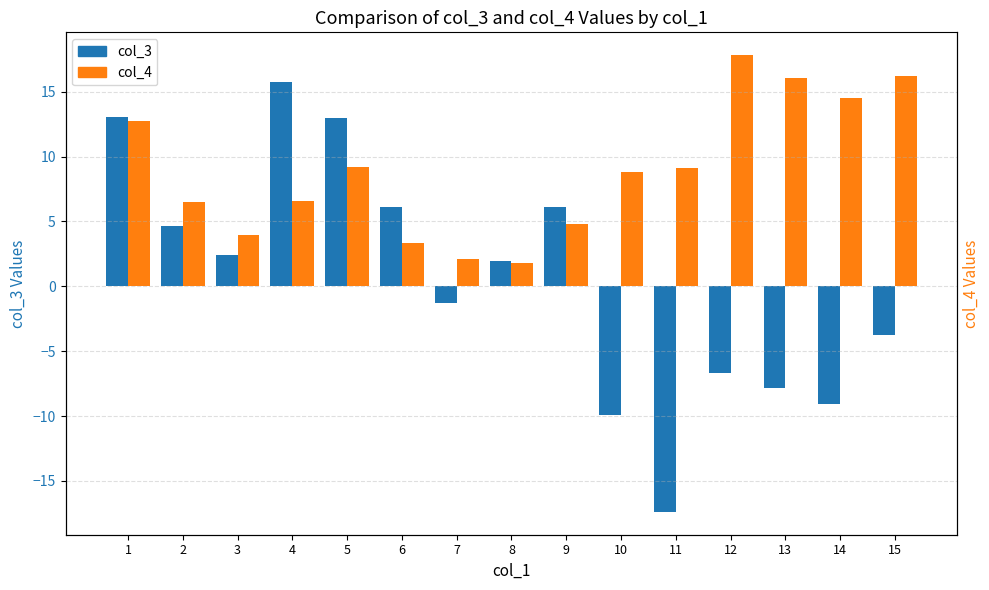

The value of col_4 at 3 is 6.1. True or false?

False